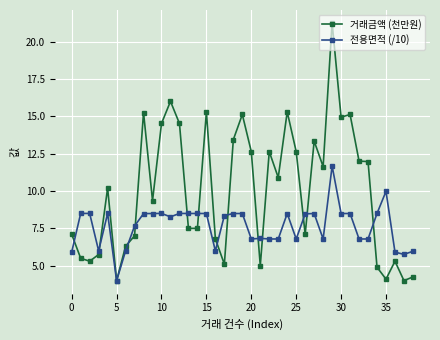

Does the chart have visible grid lines?

Yes